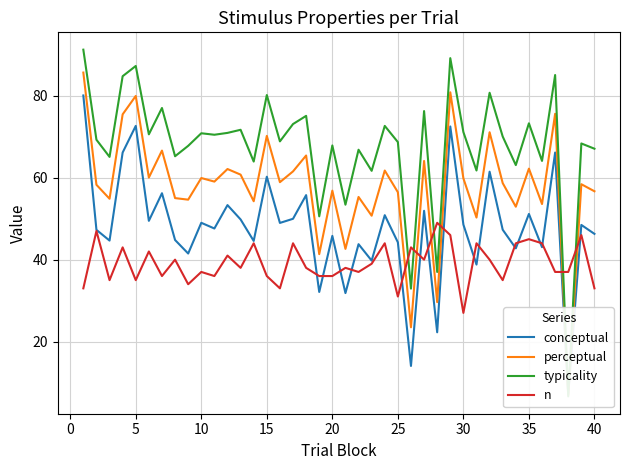

What is the highest value of the n series?

49